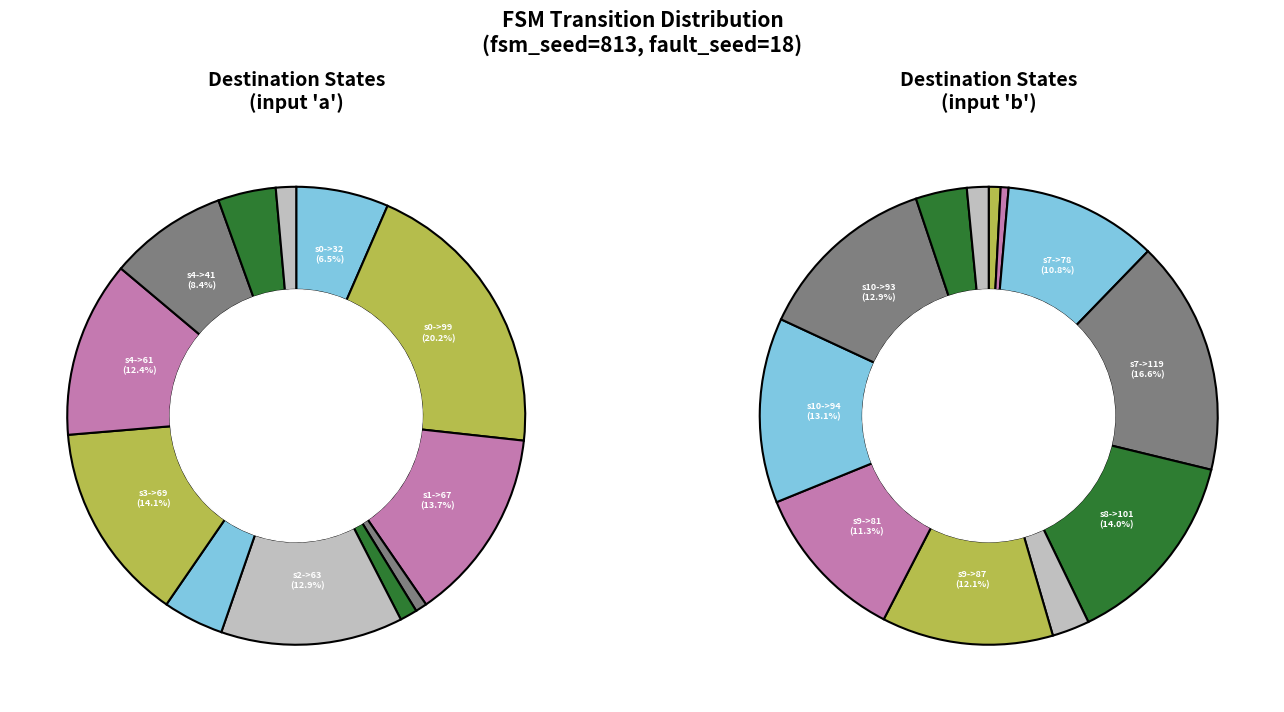

Does any single category account for the majority?

No